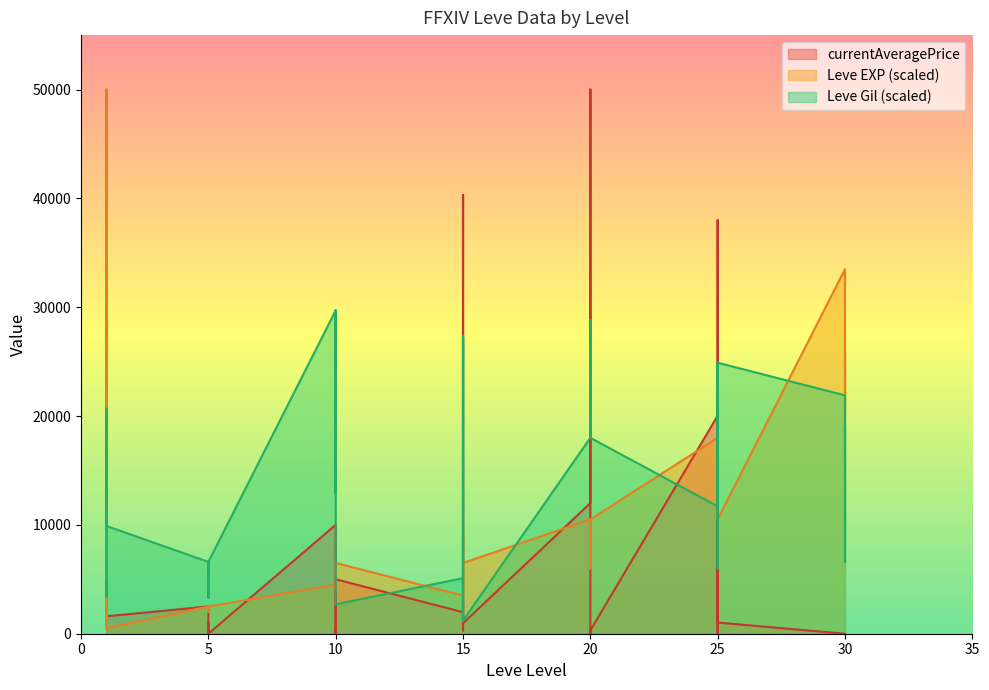

How many data points in currentAveragePrice are above 841?

19